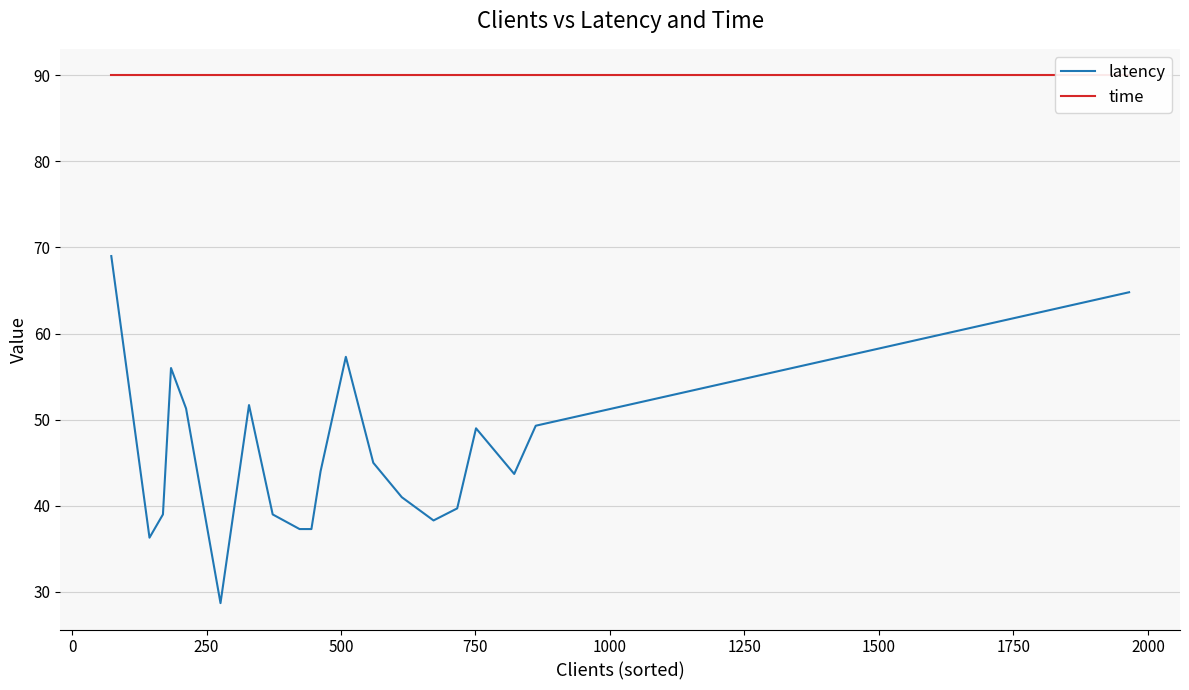

Is the value of time at 1000 greater than the value of latency at 12?

Yes